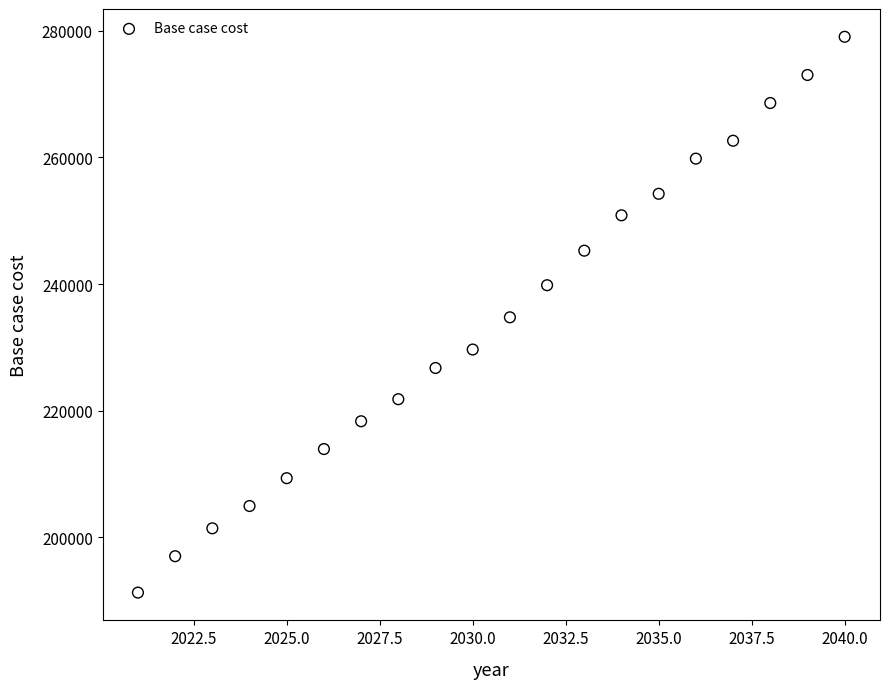

What is the range of X values (max minus min)?

19.0